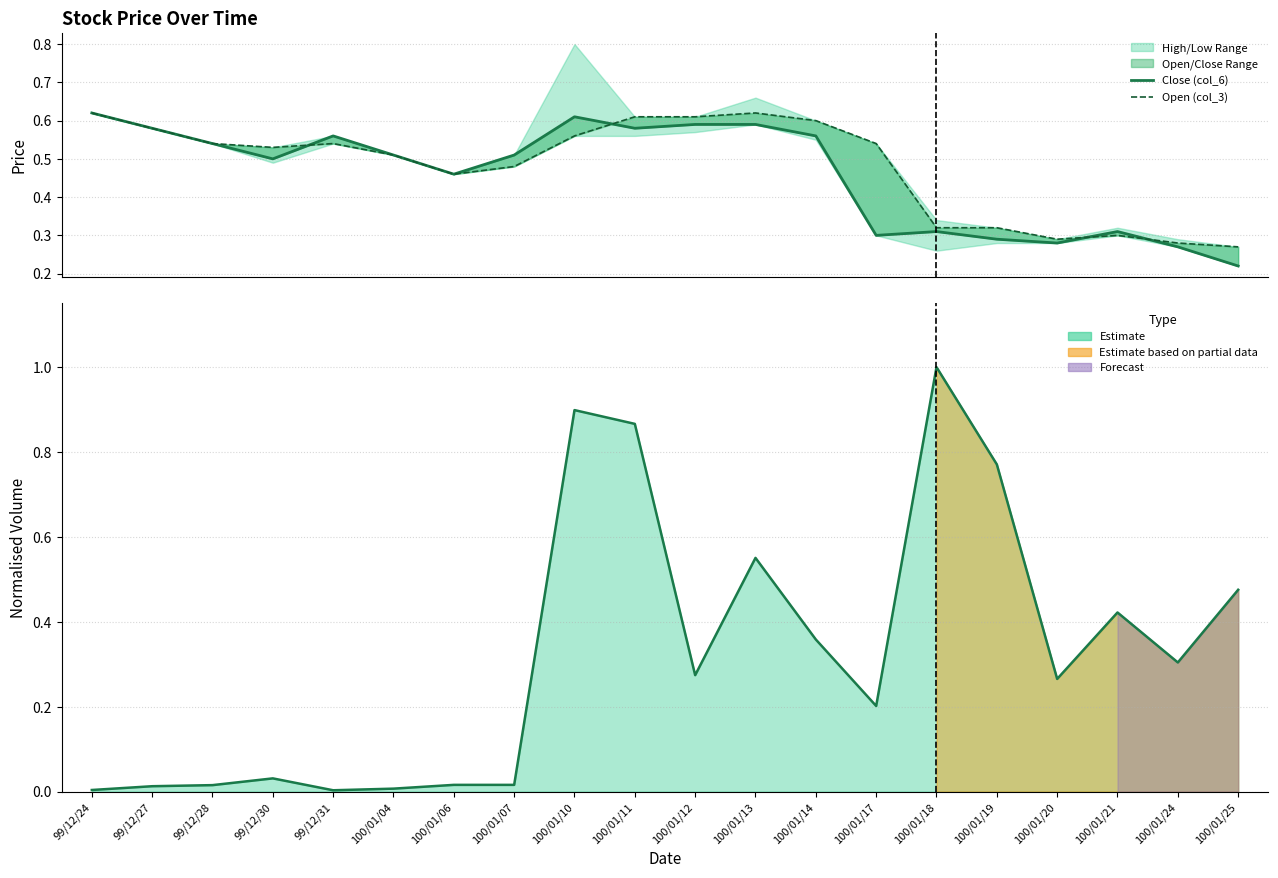

Where do Open (col_3) and Close (col_6) first cross each other?

99/12/30 and 99/12/31